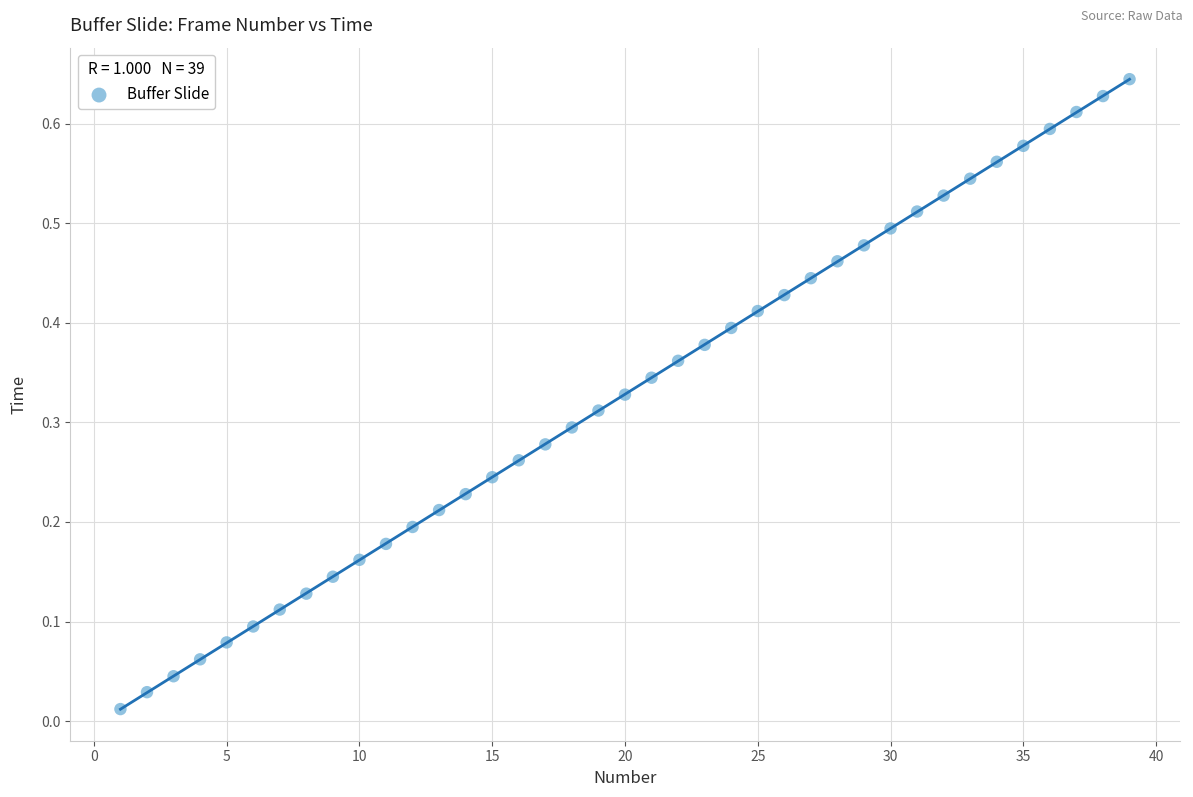

What is the range of X values (max minus min)?

38.0